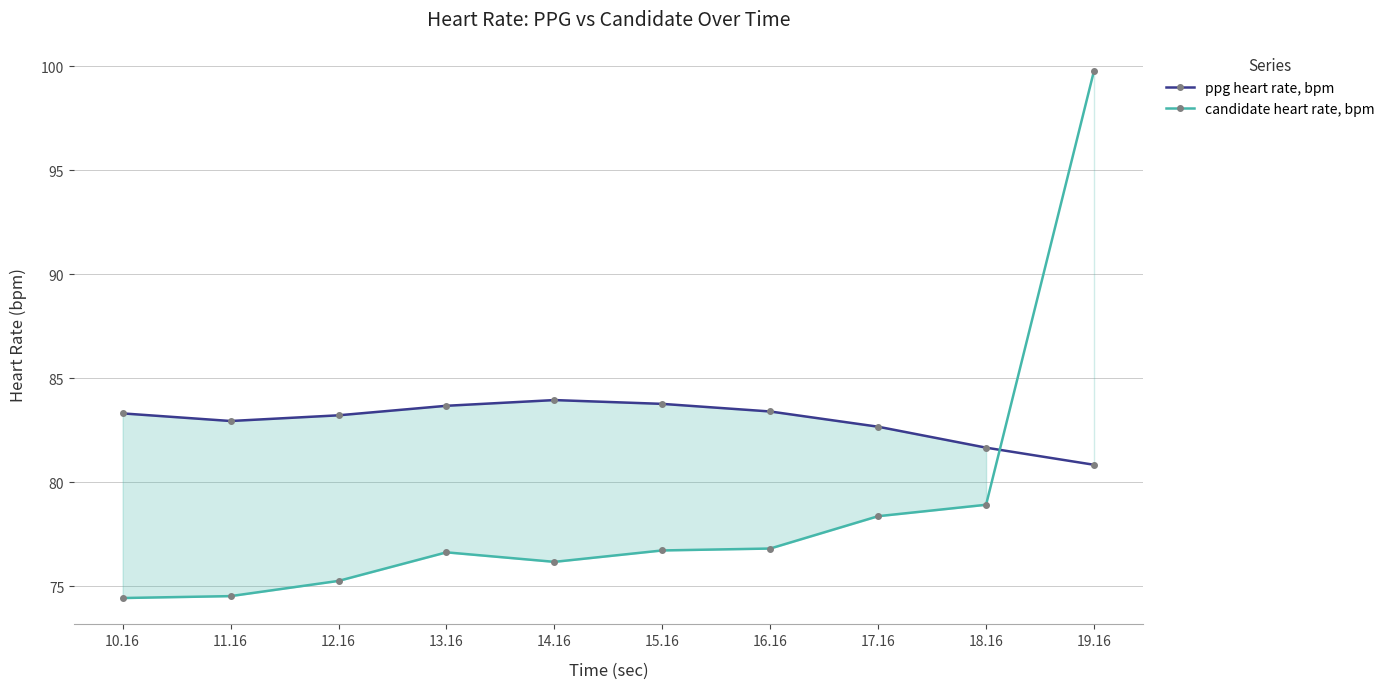

True or false: candidate heart rate, bpm and ppg heart rate, bpm cross at least once.

True